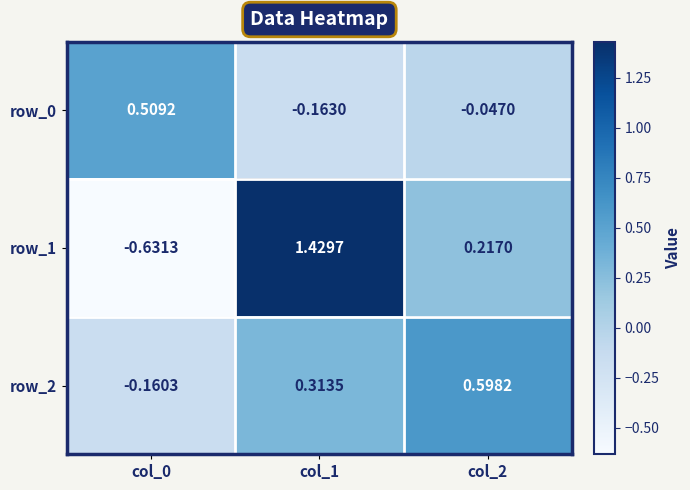

Is the value of row_1 at col_0 greater than the value of row_0 at col_2?

No